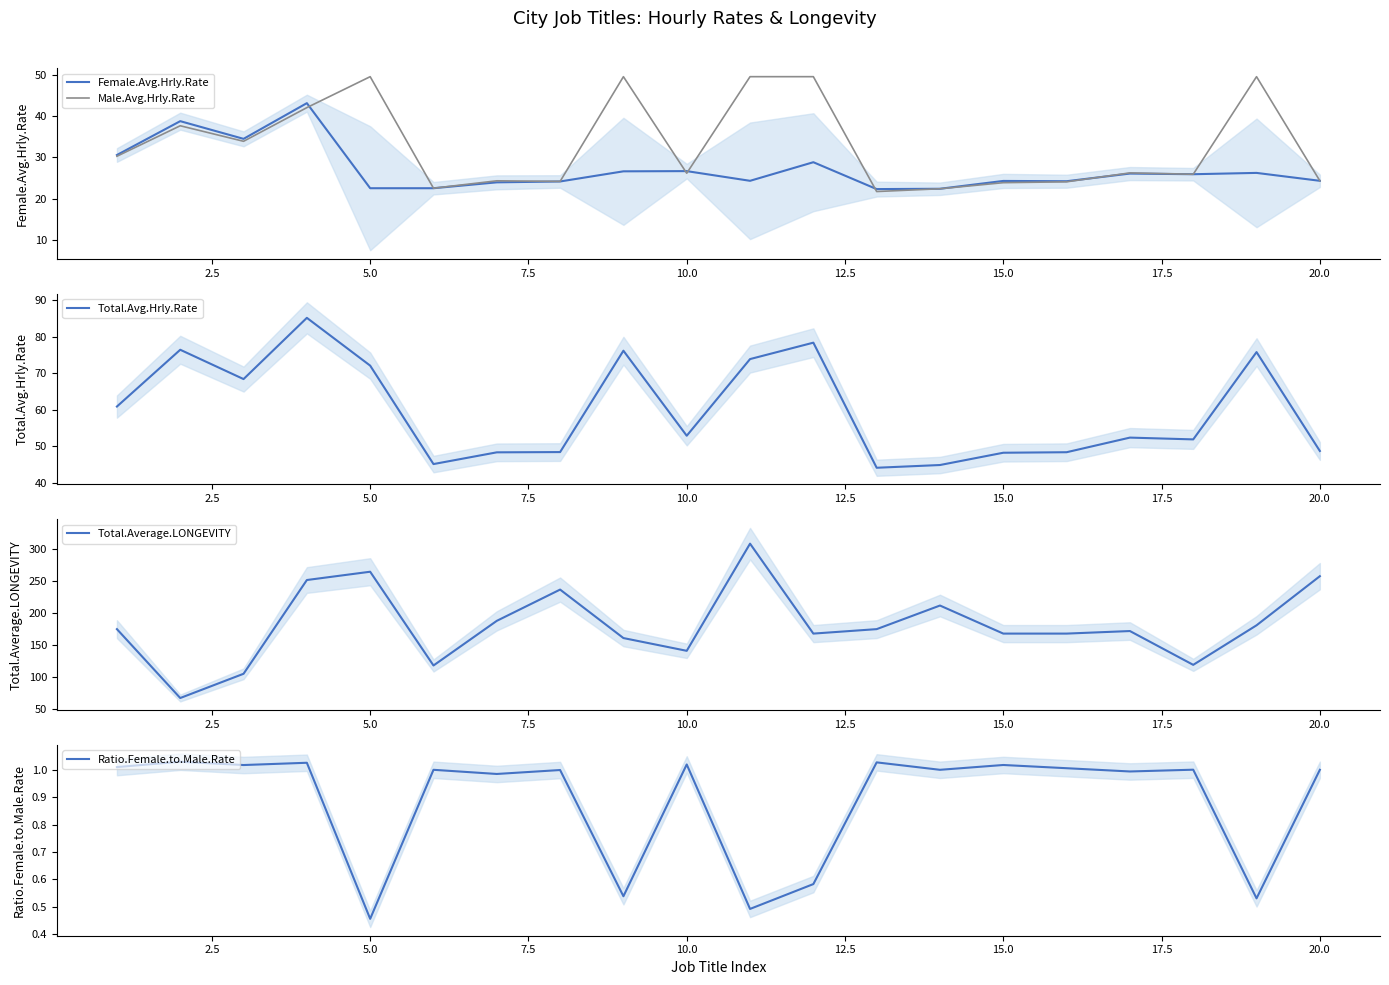

The value of Total.Avg.Hrly.Rate at 10.0 is 81.3. True or false?

False